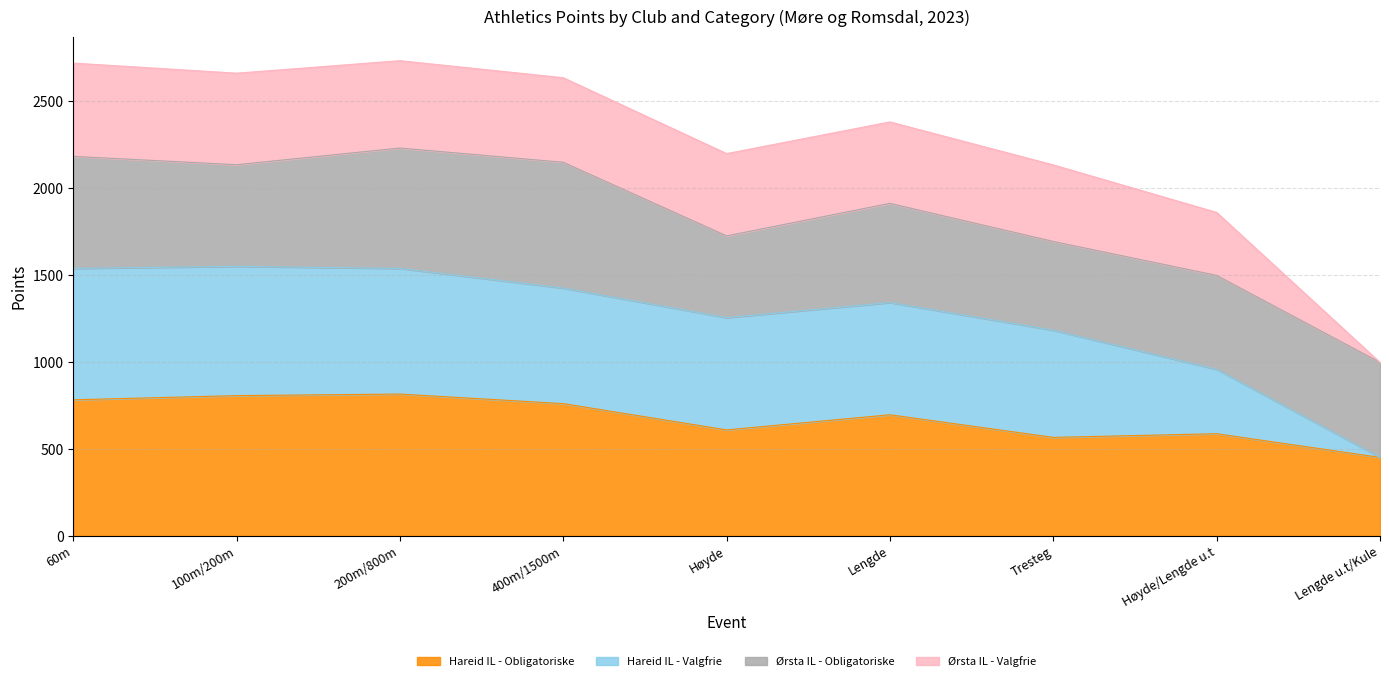

Between Tresteg and Lengde, which is larger?

Lengde